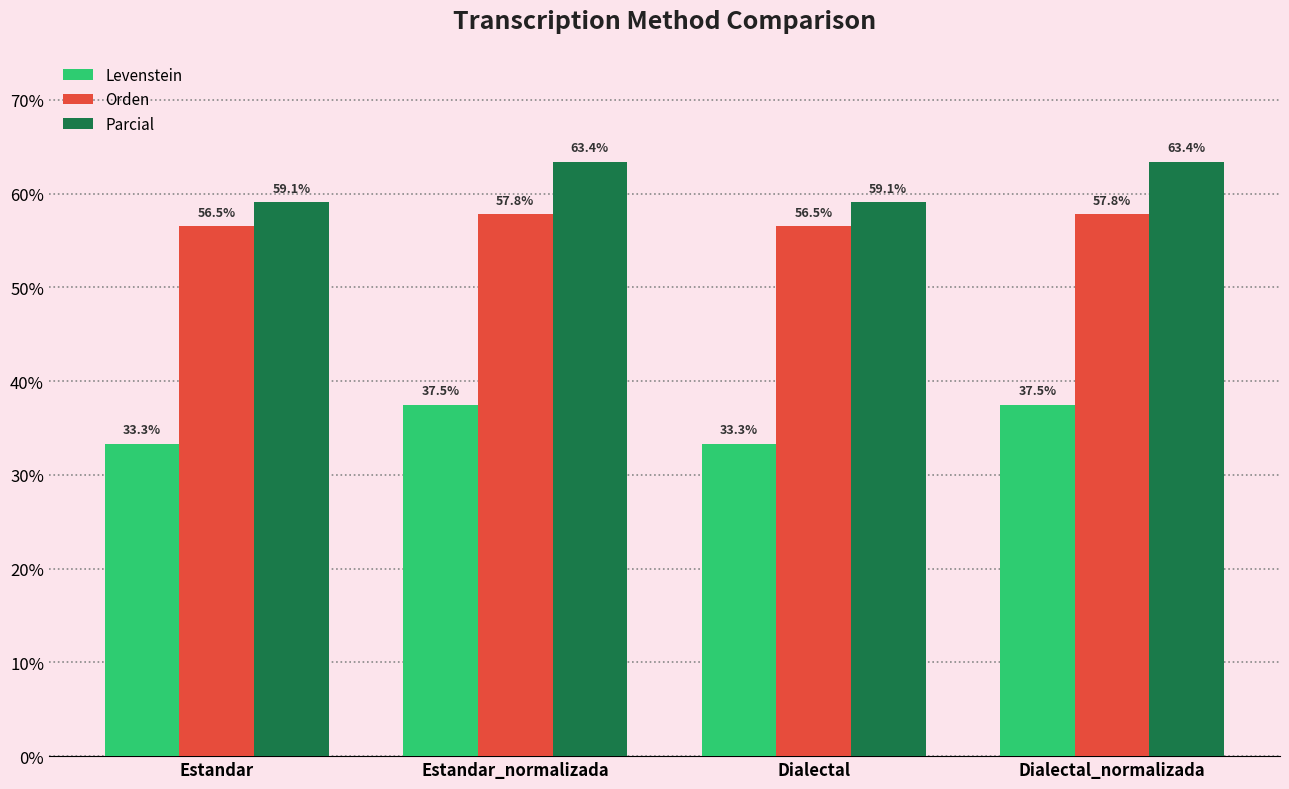

What is the value of the Levenstein bar at the 2nd from the left?

37.5